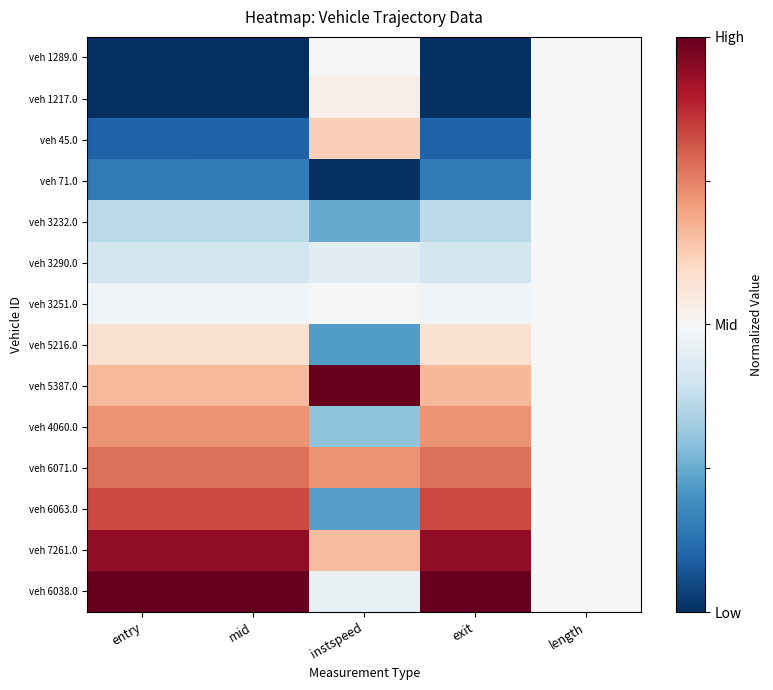

At which category does the chart reach its peak across all series?

instspeed